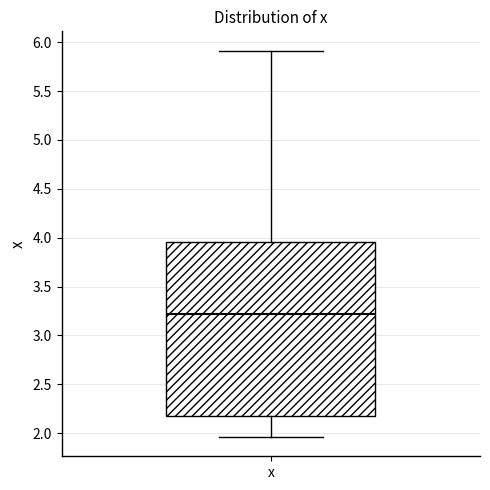

Transcribe this box plot: give where the median line is, the range the box spans, and where the two whiskers end, as read against the y-axis. The values are not printed on the chart, so give them approximately, as read against the axis.

median 3.20, box 2.15 to 3.95, whiskers 1.95 to 5.90